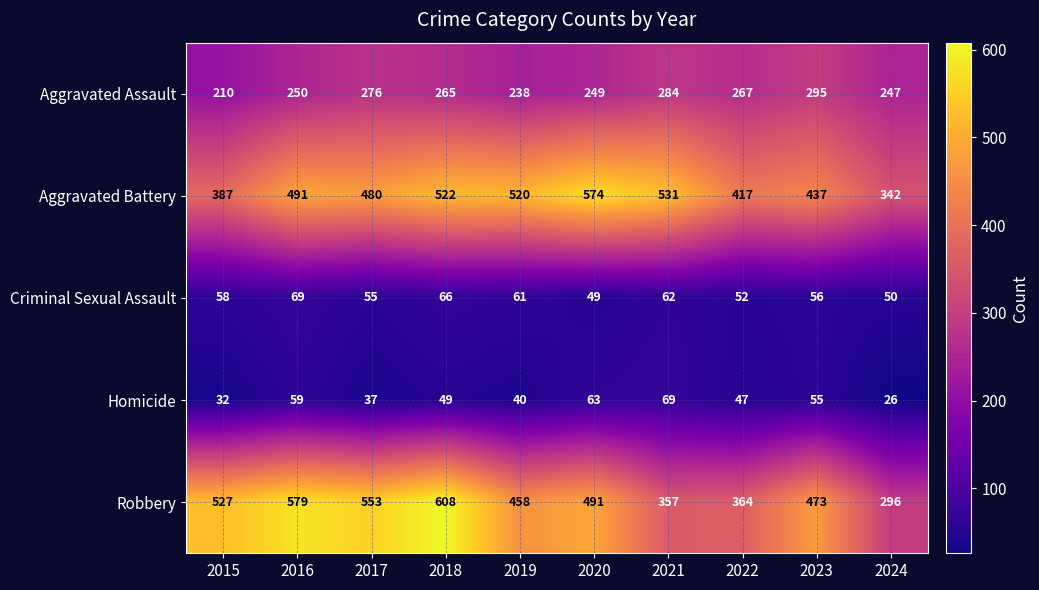

Which series changed the most between 2017 and 2019?

Robbery